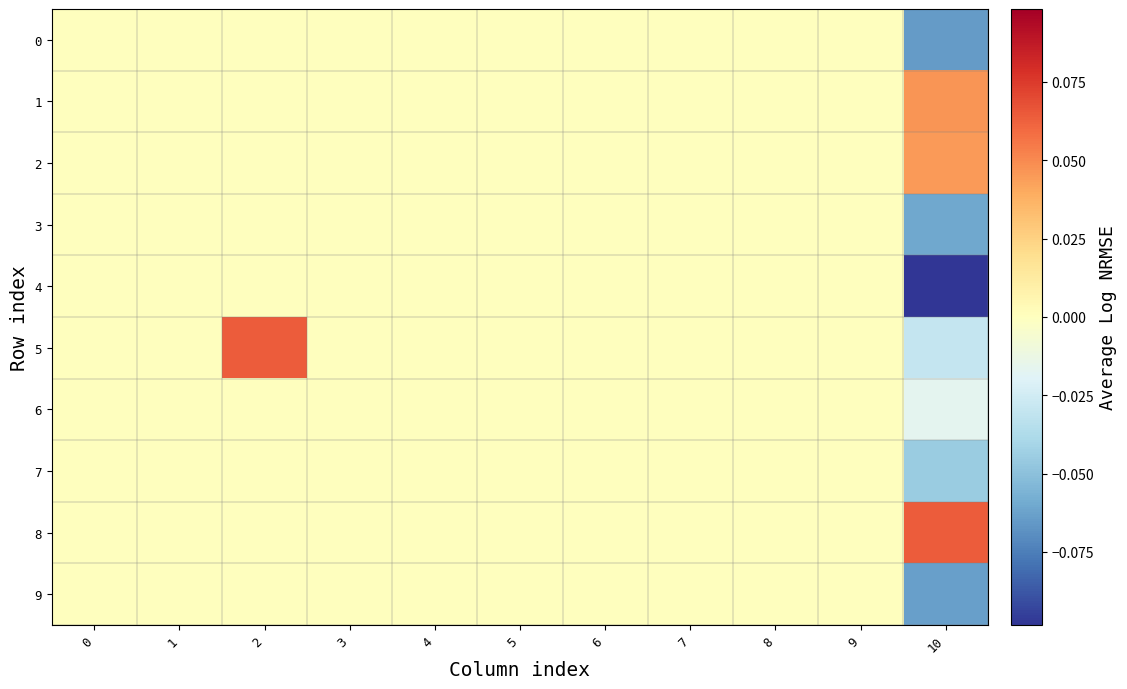

Which has a higher value, 6 or 7?

6